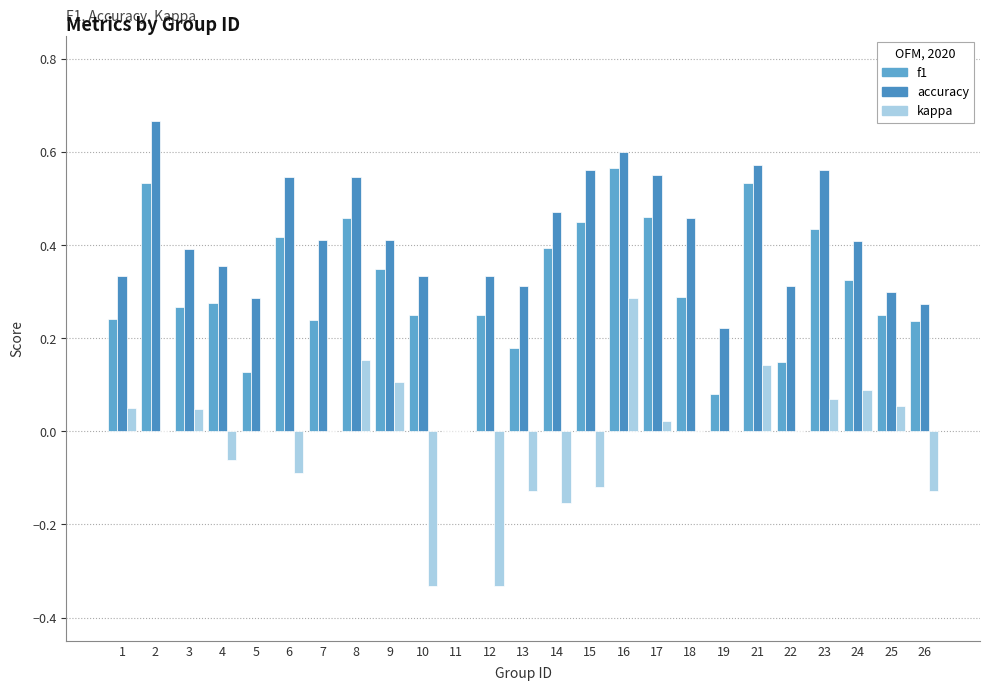

What is the sum of all f1 values?

7.8